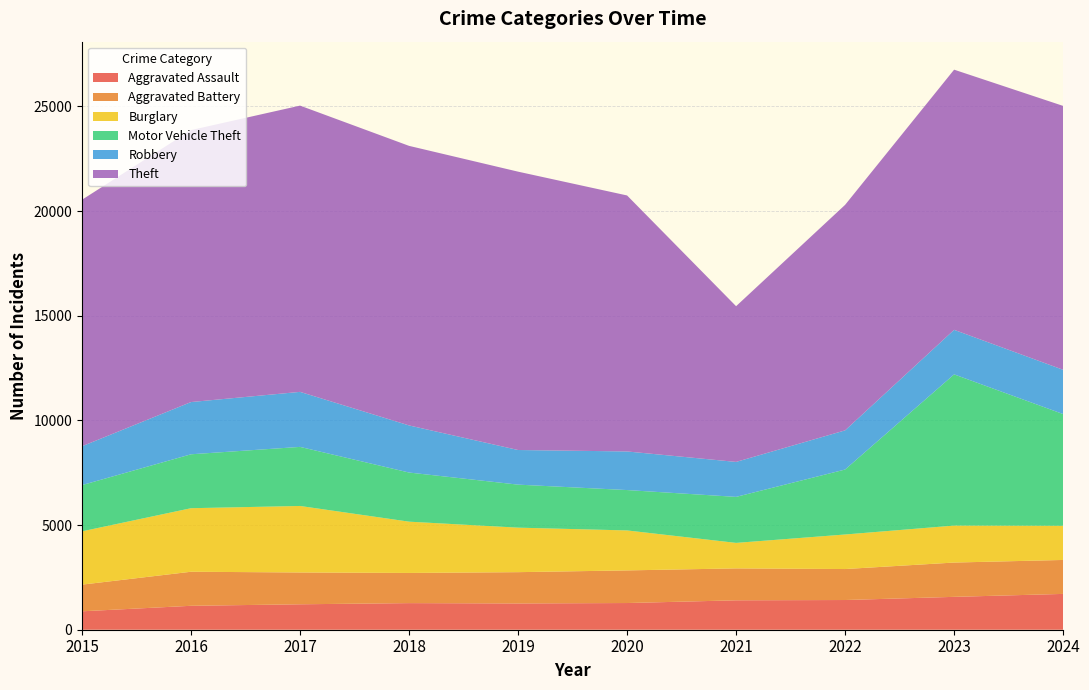

Reading left to right, what are all the values shown in this chart?

Aggravated Assault: 2015=880	2016=1143	2017=1215	2018=1271	2019=1255	2020=1275	2021=1405	2022=1419	2023=1570	2024=1711
Aggravated Battery: 2015=1274	2016=1627	2017=1520	2018=1441	2019=1495	2020=1559	2021=1525	2022=1480	2023=1639	2024=1622
Burglary: 2015=2546	2016=3035	2017=3177	2018=2450	2019=2126	2020=1909	2021=1218	2022=1650	2023=1766	2024=1633
Motor Vehicle Theft: 2015=2209	2016=2576	2017=2822	2018=2347	2019=2055	2020=1929	2021=2198	2022=3104	2023=7223	2024=5336
Robbery: 2015=1856	2016=2495	2017=2628	2018=2250	2019=1654	2020=1844	2021=1670	2022=1870	2023=2128	2024=2115
Theft: 2015=11776	2016=12991	2017=13675	2018=13355	2019=13297	2020=12229	2021=7439	2022=10773	2023=12428	2024=12606